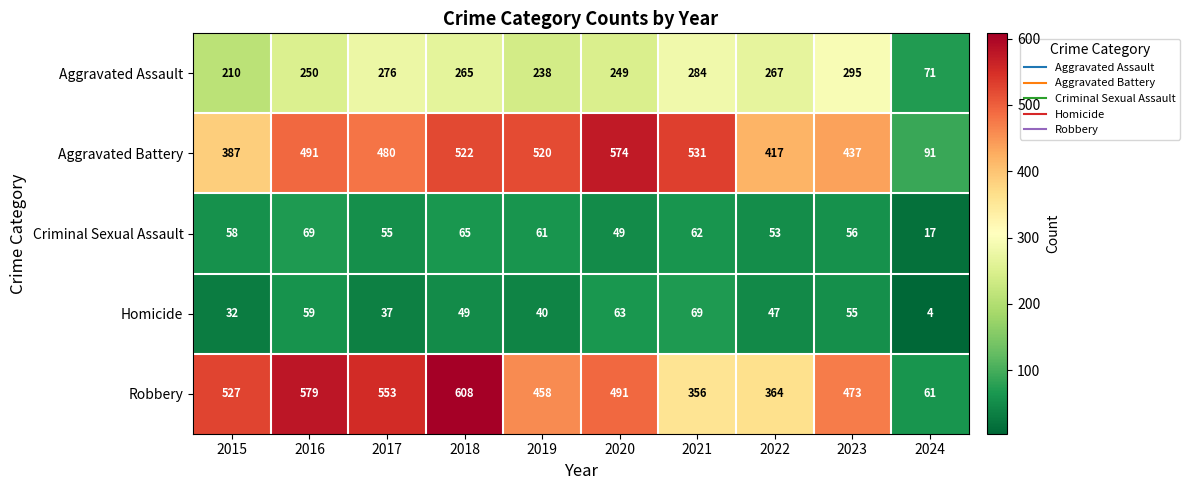

Which category has the lowest value across all series?

2024